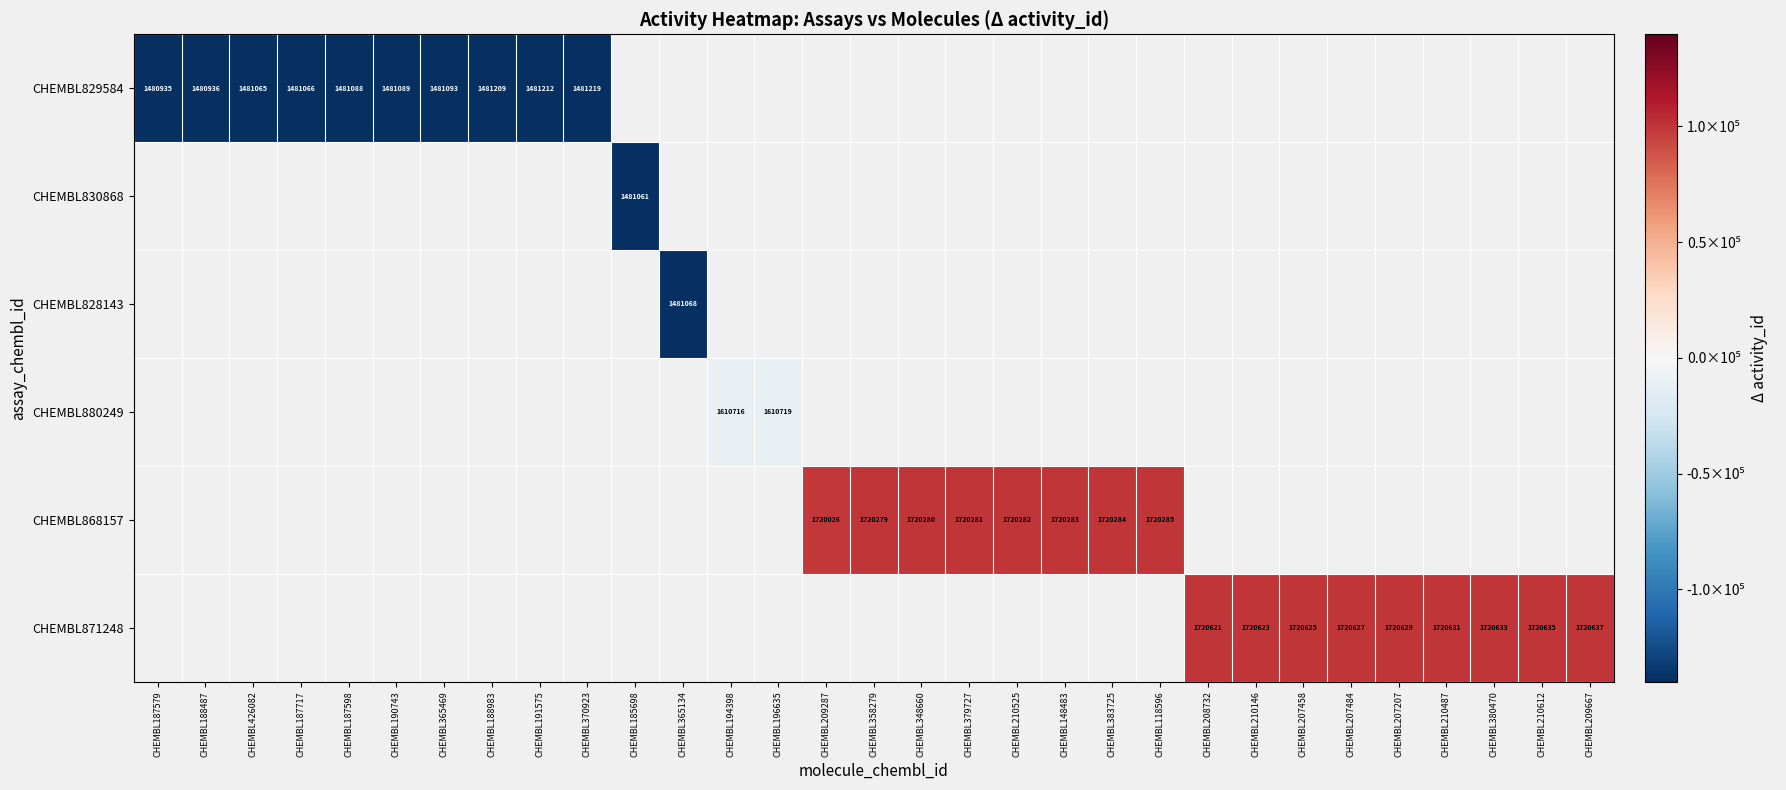

Is the value of CHEMBL829584 at CHEMBL190743 greater than the value of CHEMBL871248 at CHEMBL118596?

No